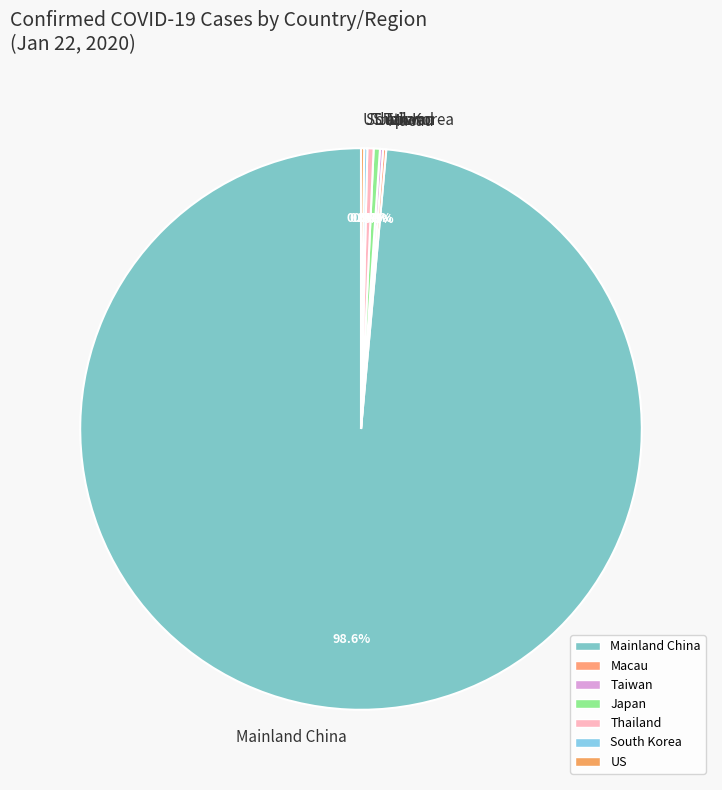

What is the largest slice in the pie chart?

Mainland China